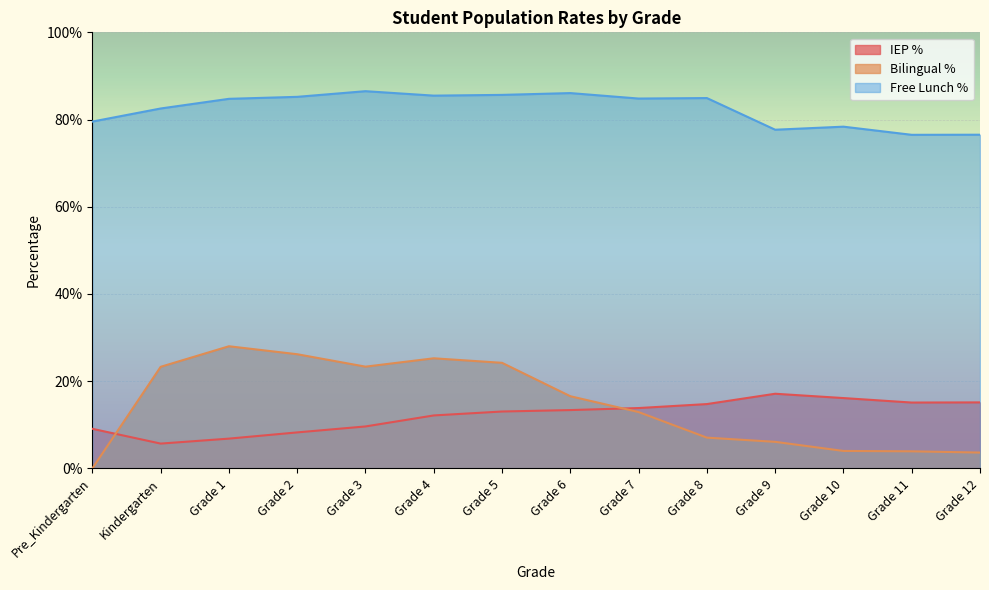

Is the value of Bilingual % at Pre_Kindergarten greater than the value of IEP % at Grade 8?

No